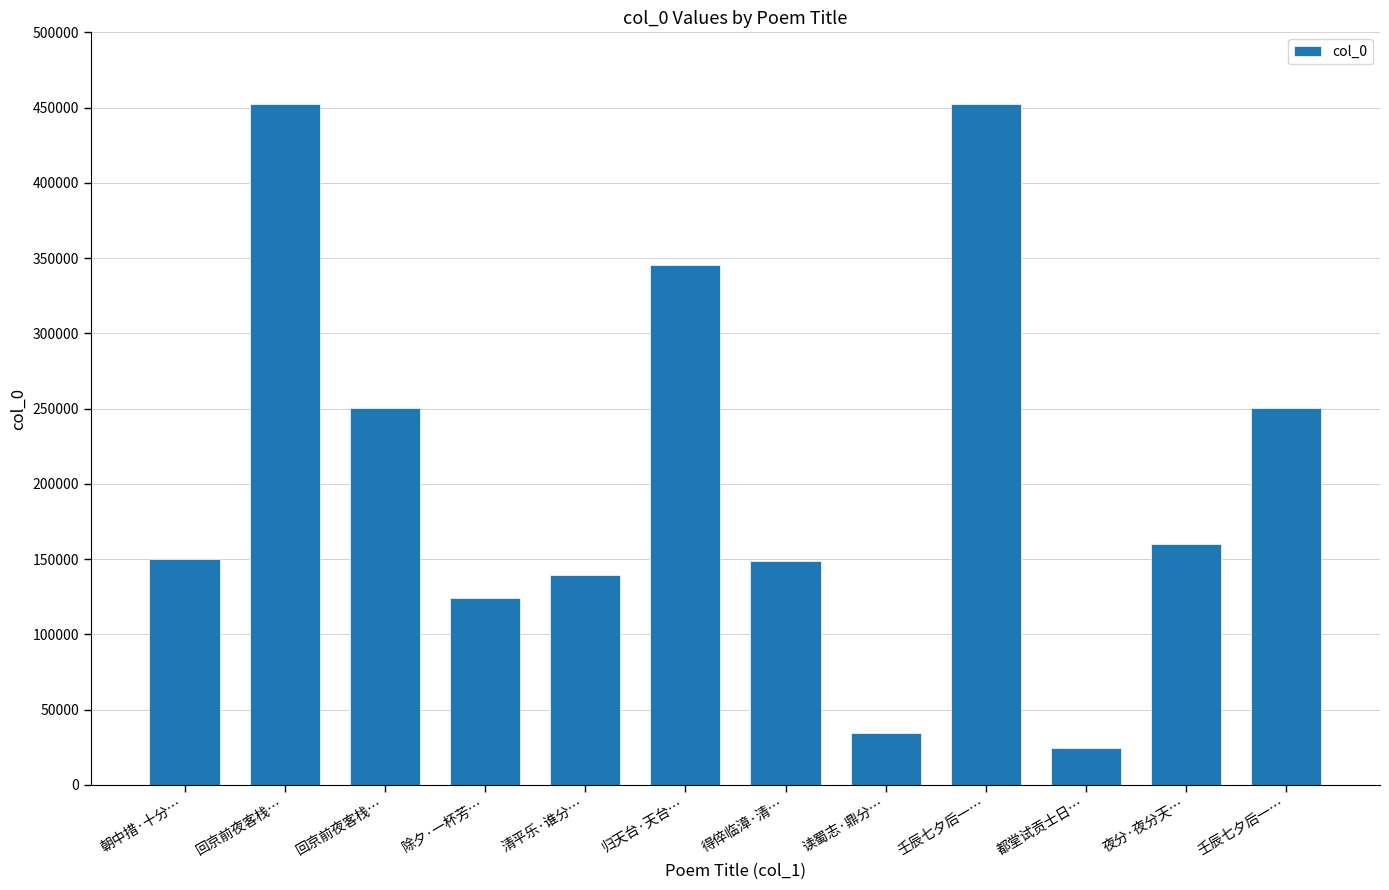

What is the change in value from 朝中措·十分… to 都堂试贡士日…?

-126039